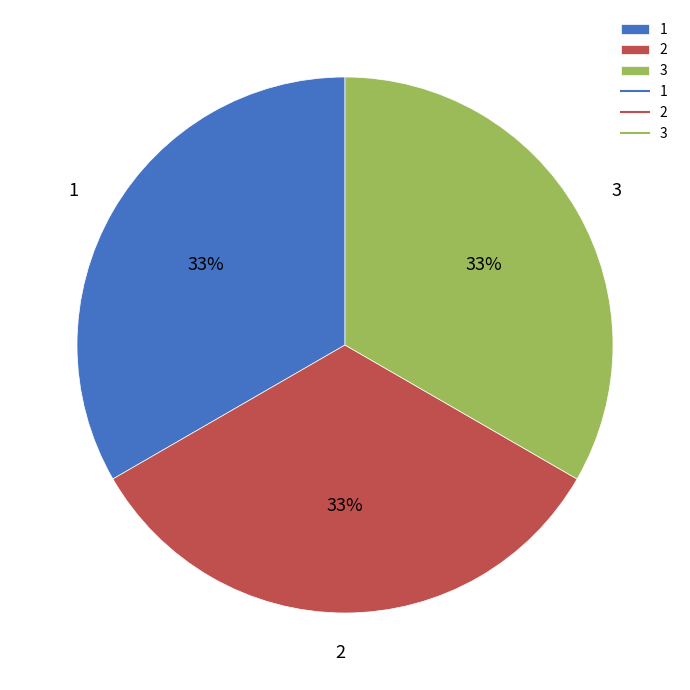

What percentage is the 2 slice, to the nearest percent?

33%